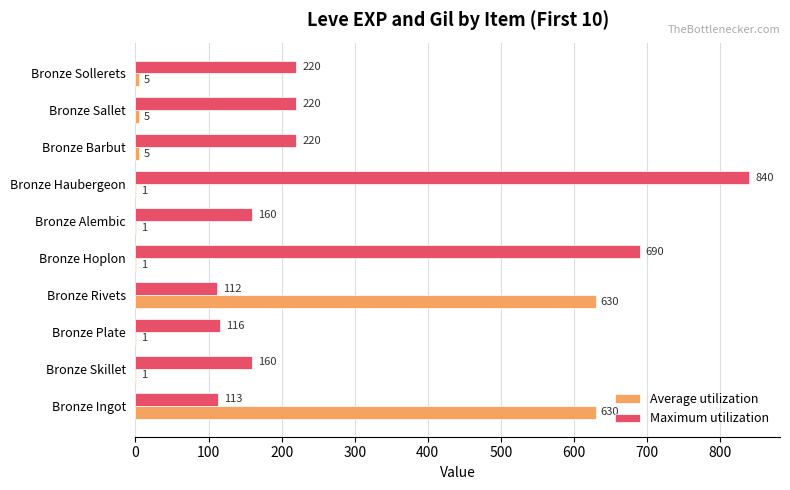

At which category is the sum across all series the highest?

Bronze Haubergeon